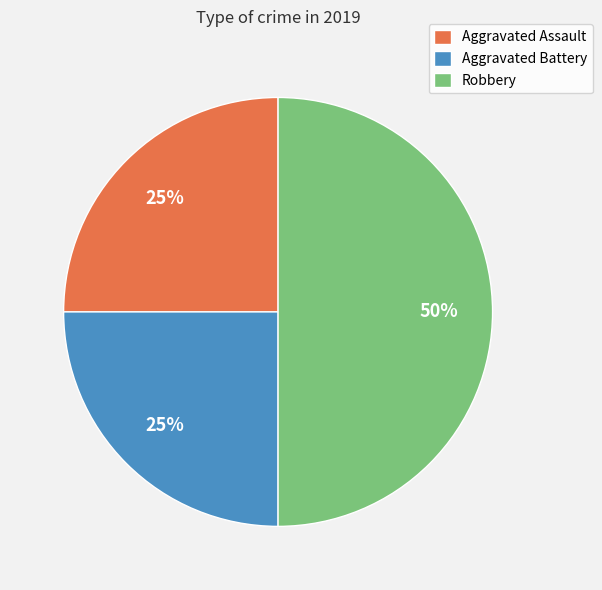

Is it true that Aggravated Battery is 25% of the pie?

True